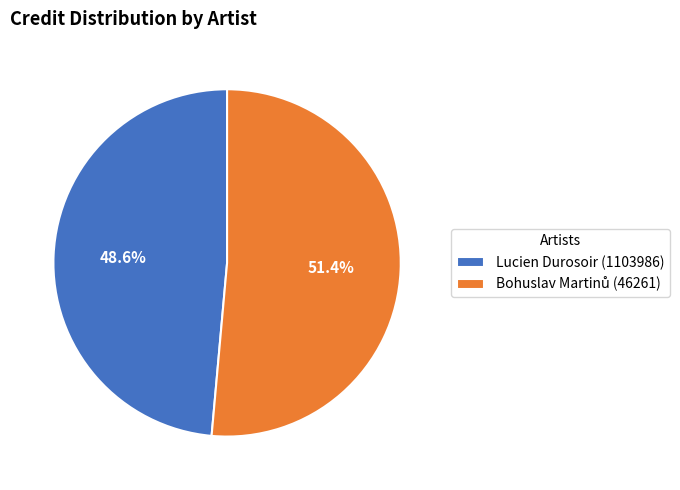

How much of the chart is everything except Lucien Durosoir (1103986)?

51.4%